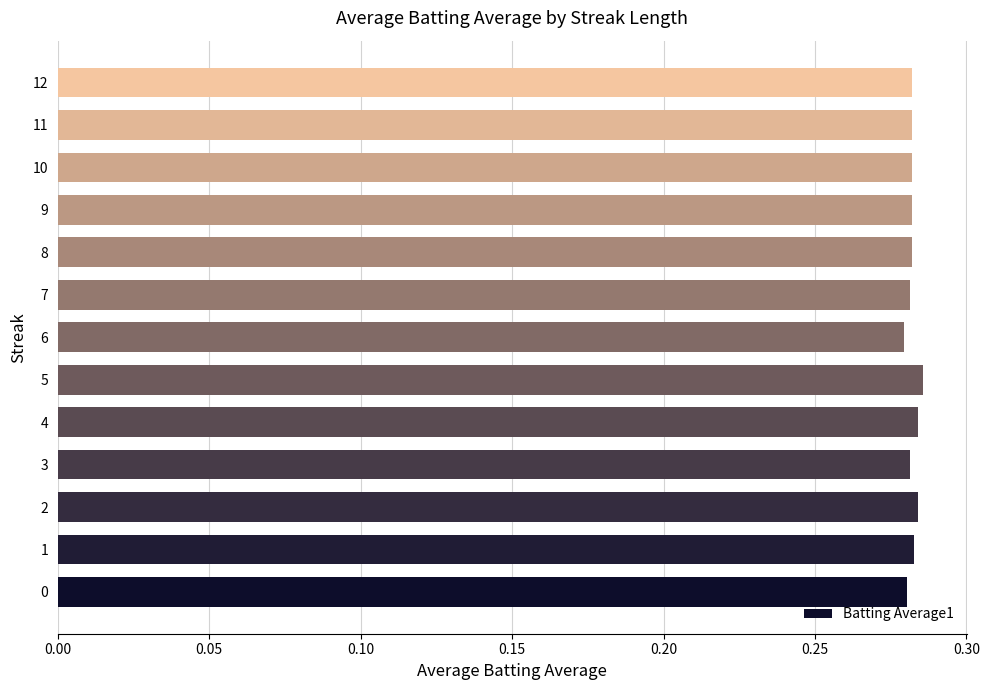

How many values are between 0 and 1?

13